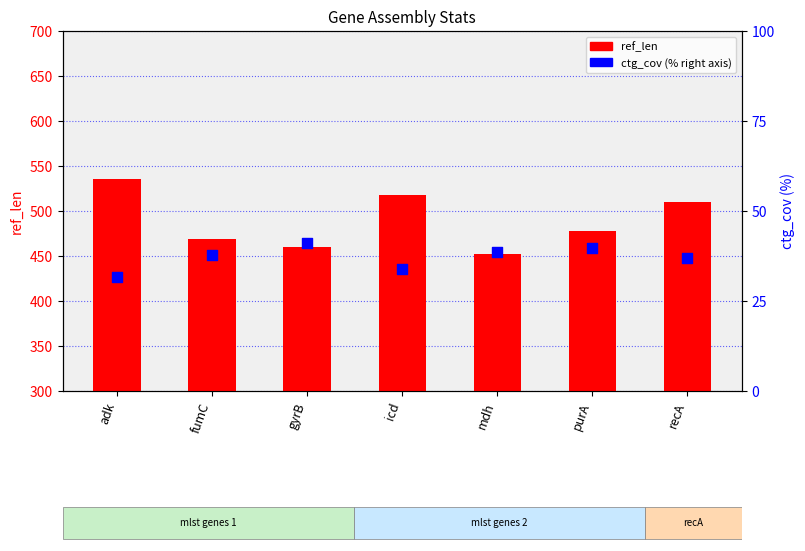

Which series has the widest spread of Y values?

ref_len